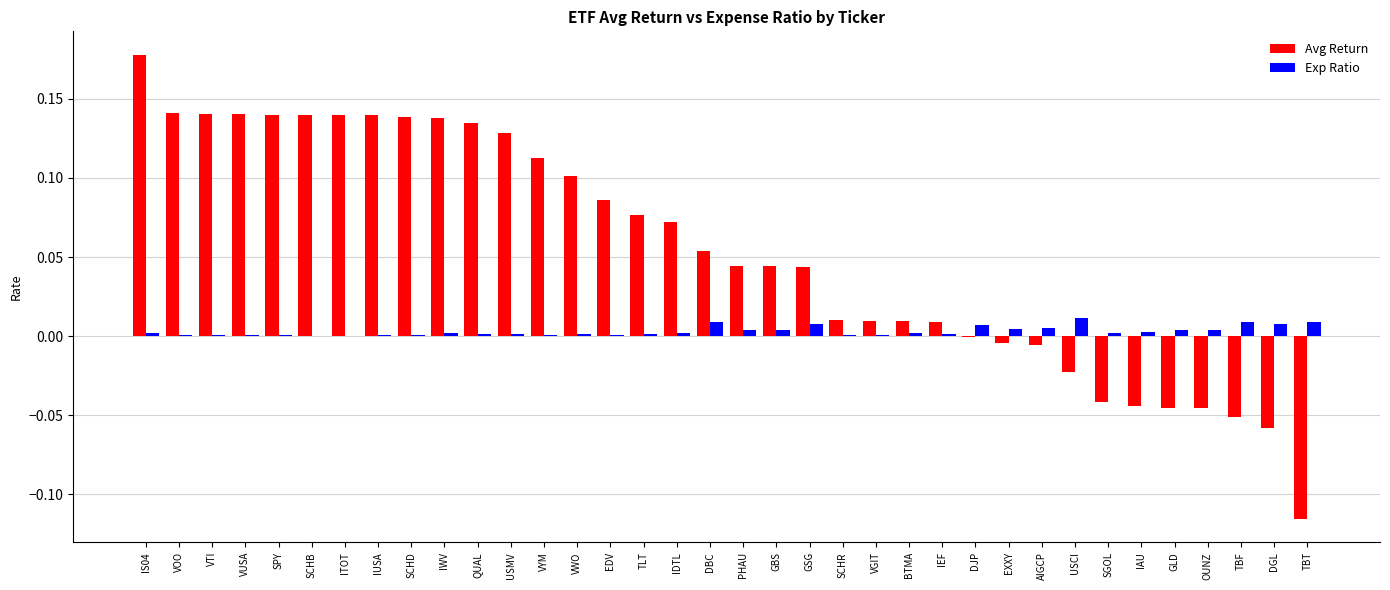

What is the sum of all Avg Return values?

1.9